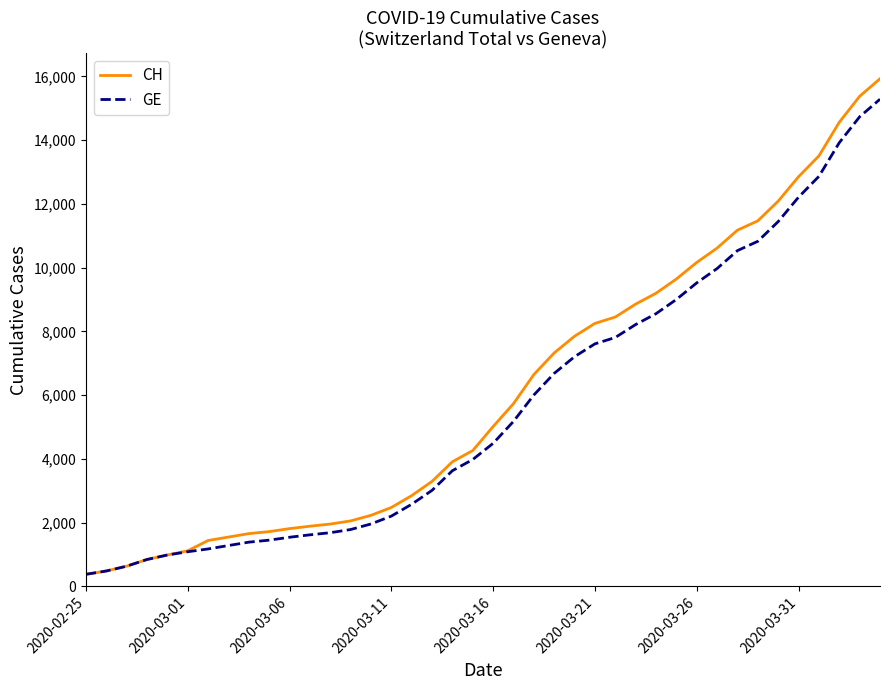

What is the maximum value for CH?

15926